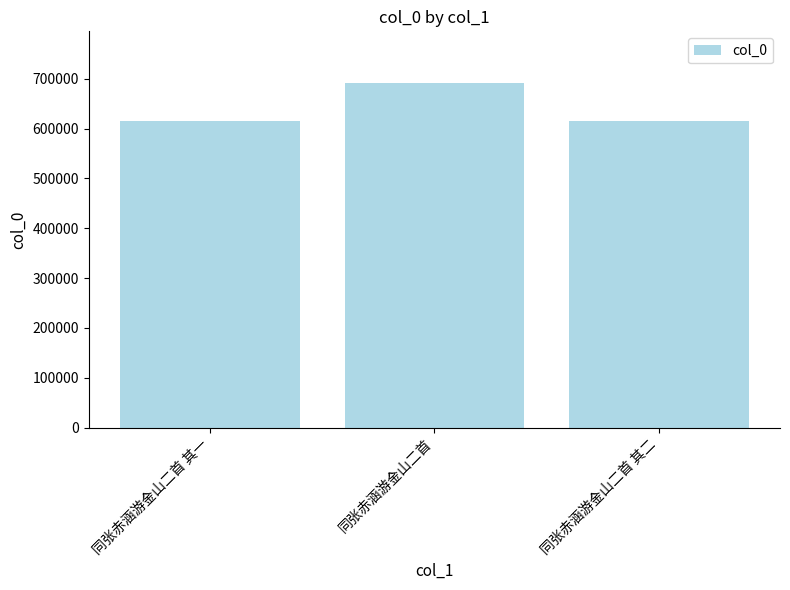

Approximately how many times larger is the value at 同张赤涵游金山二首 其一 compared to 同张赤涵游金山二首 其二?

1.0